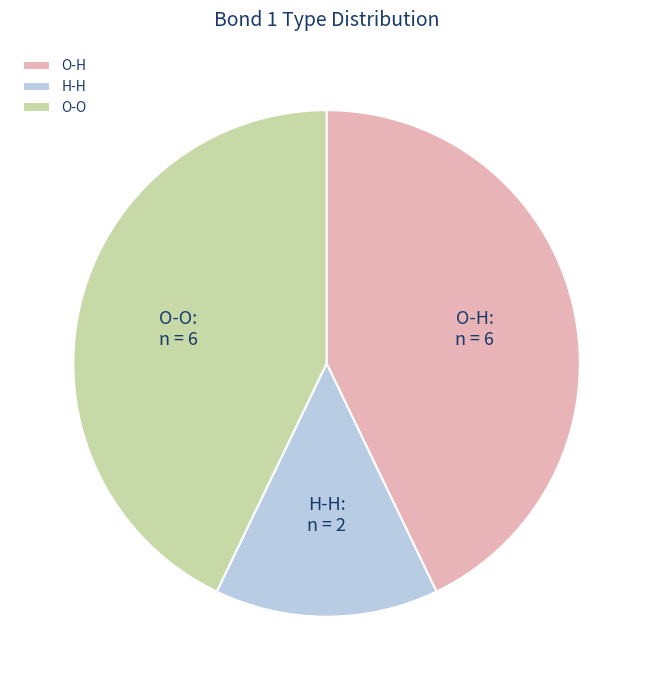

Do O-O and H-H together represent more than half of the pie?

Yes